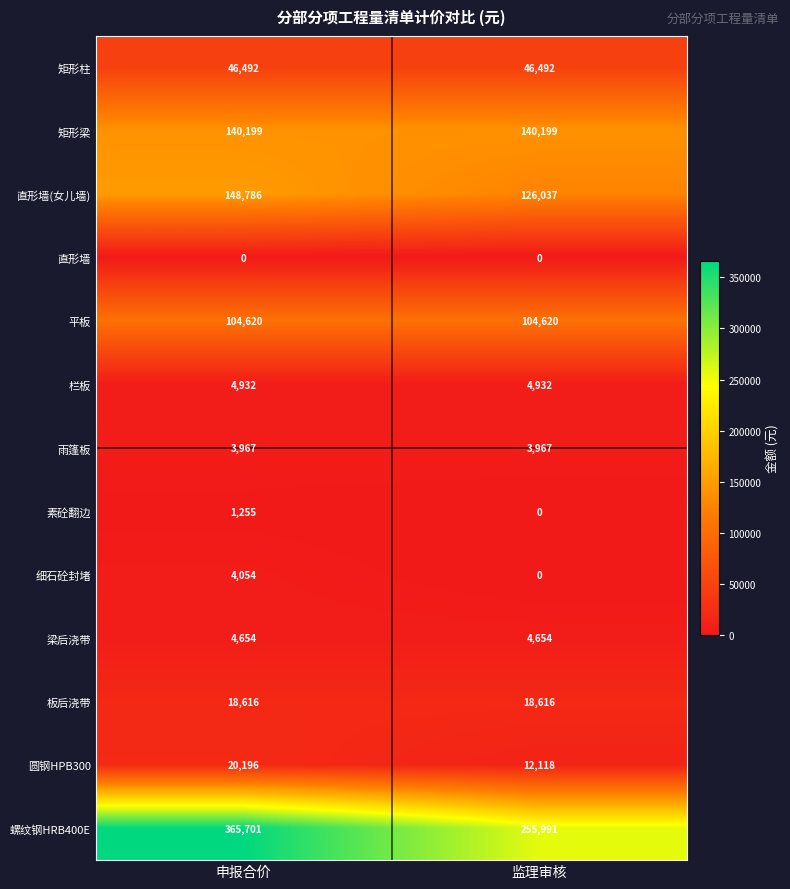

What is the maximum value shown in the chart?

365701